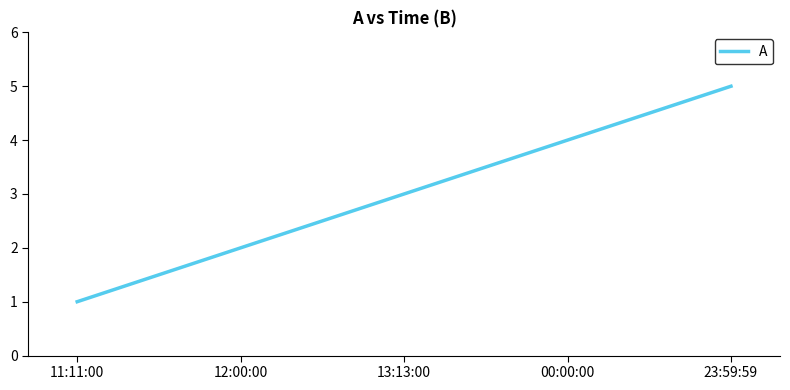

What is the change in value from 12:00:00 to 13:13:00?

+1